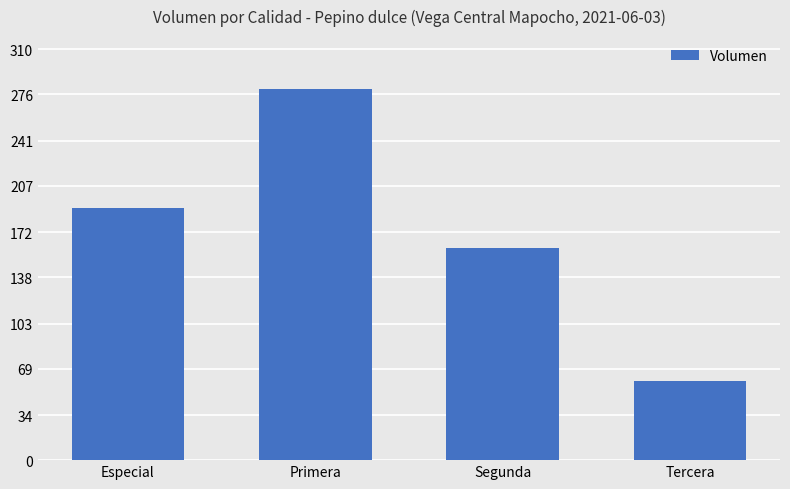

What is the difference between the maximum and minimum values?

220